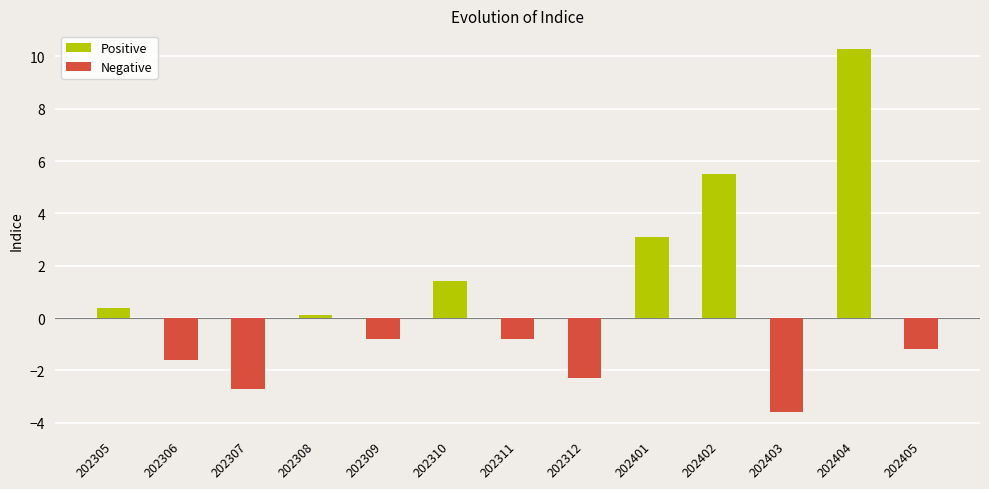

What is the difference between the second highest and second lowest values?

8.2